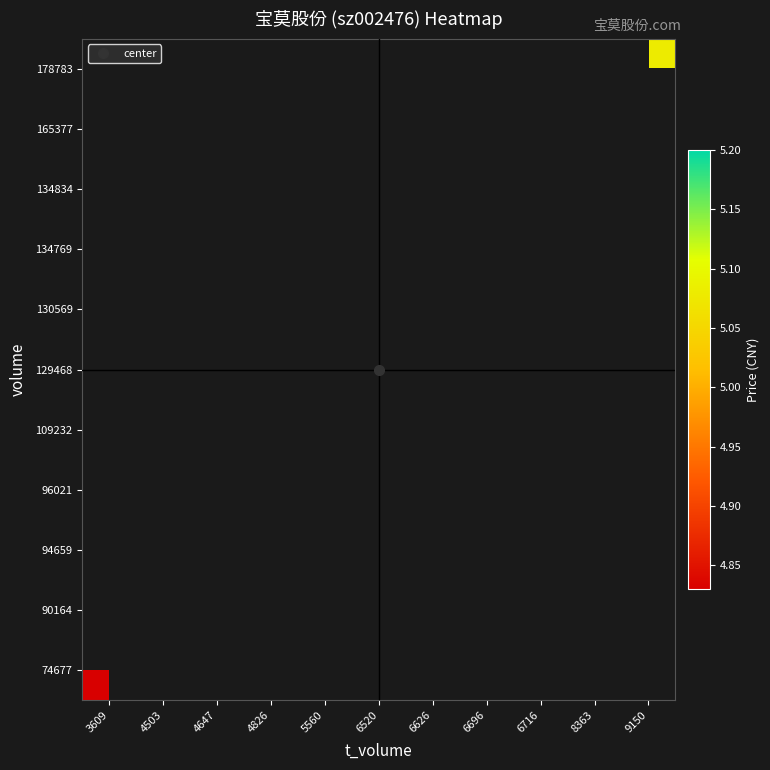

Rank the series by their maximum value, from highest to lowest.

74677, 90164, 94659, 96021, 109232, 129468, 130569, 134769, 134834, 165377, 178783